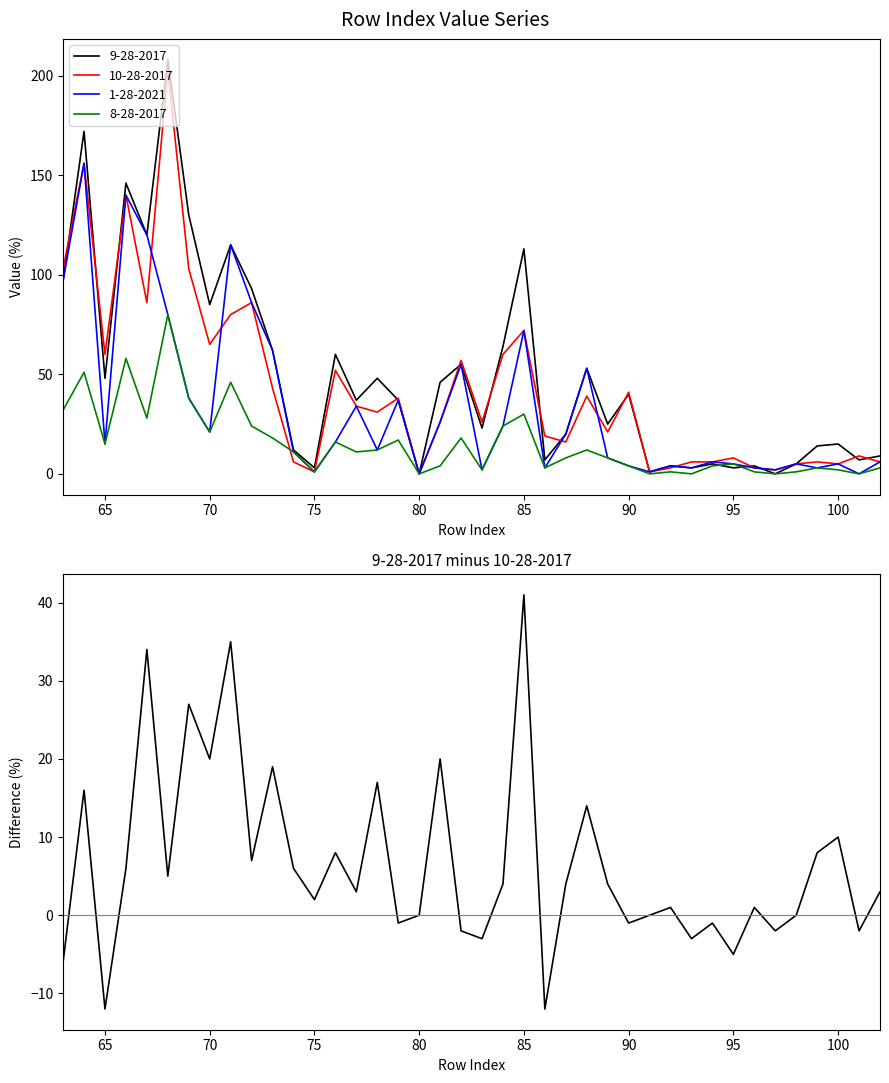

True or false: 9-28-2017 has a value of 67 at 90.

False